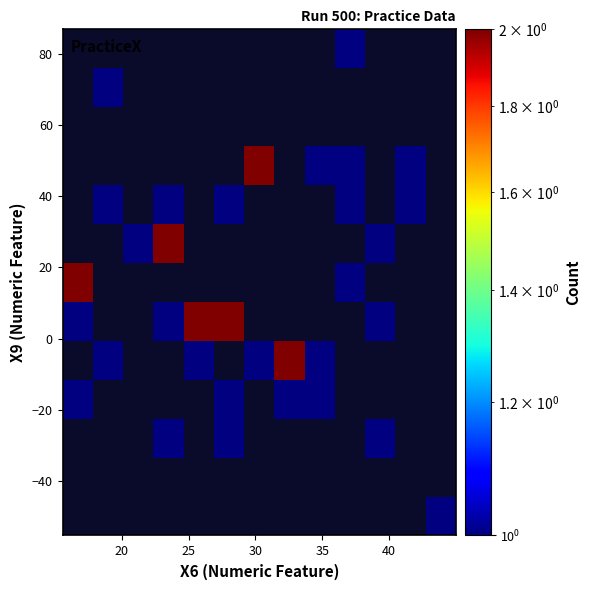

At how many categories does at least one series exceed 1?

6